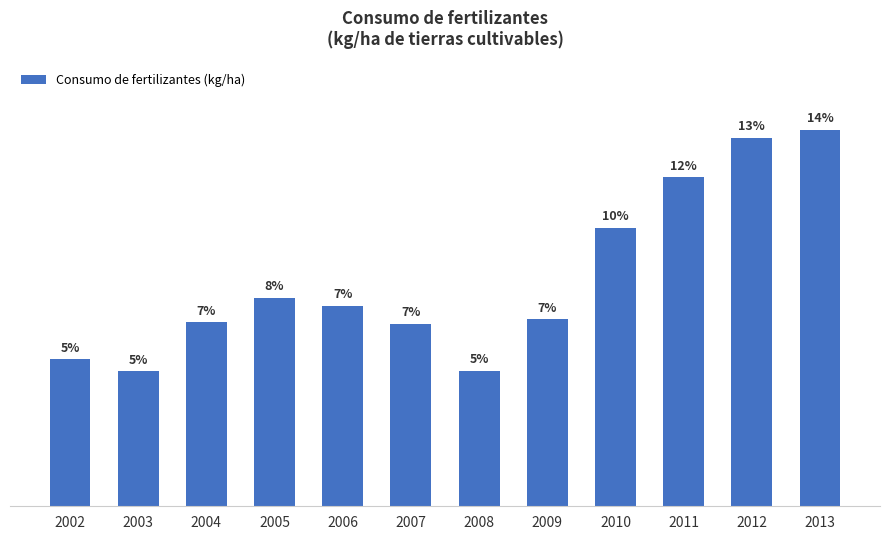

Are the bars horizontal?

No